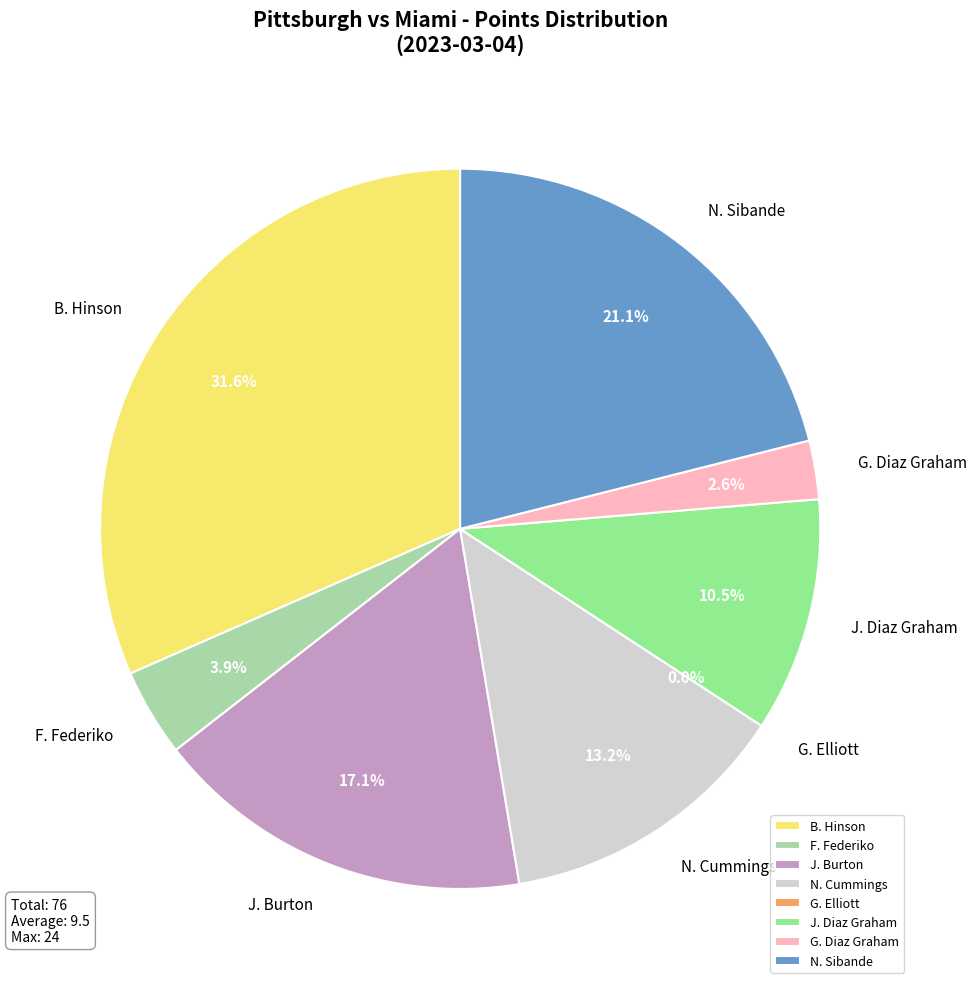

Does any single category account for the majority?

No